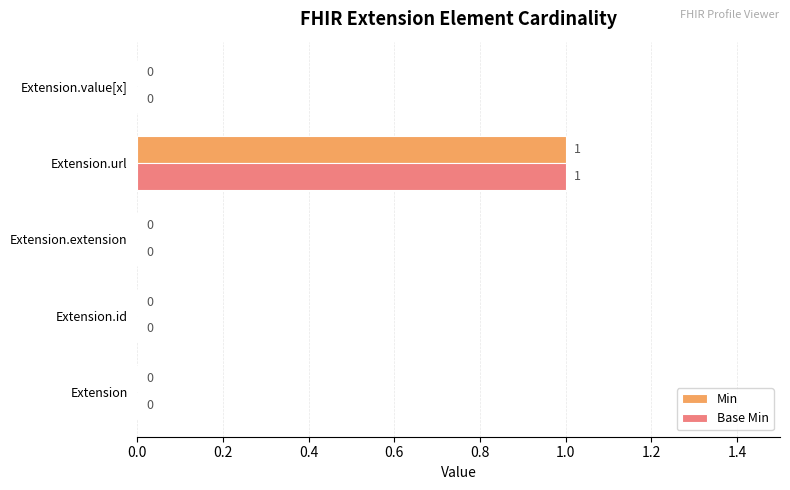

Which label corresponds to the largest value in the chart?

Extension.url